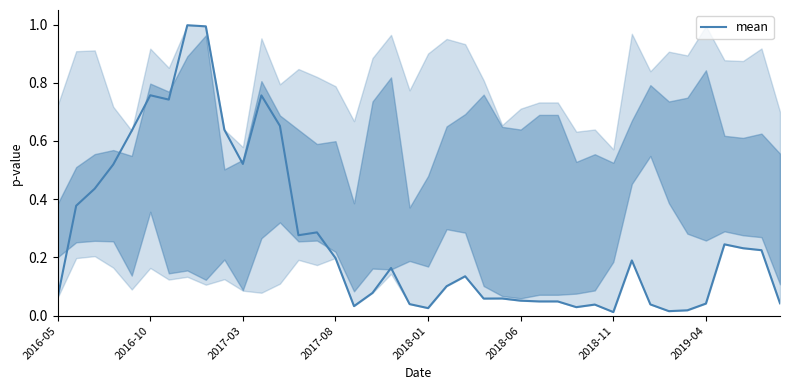

What is the maximum value shown in the chart?

1.0